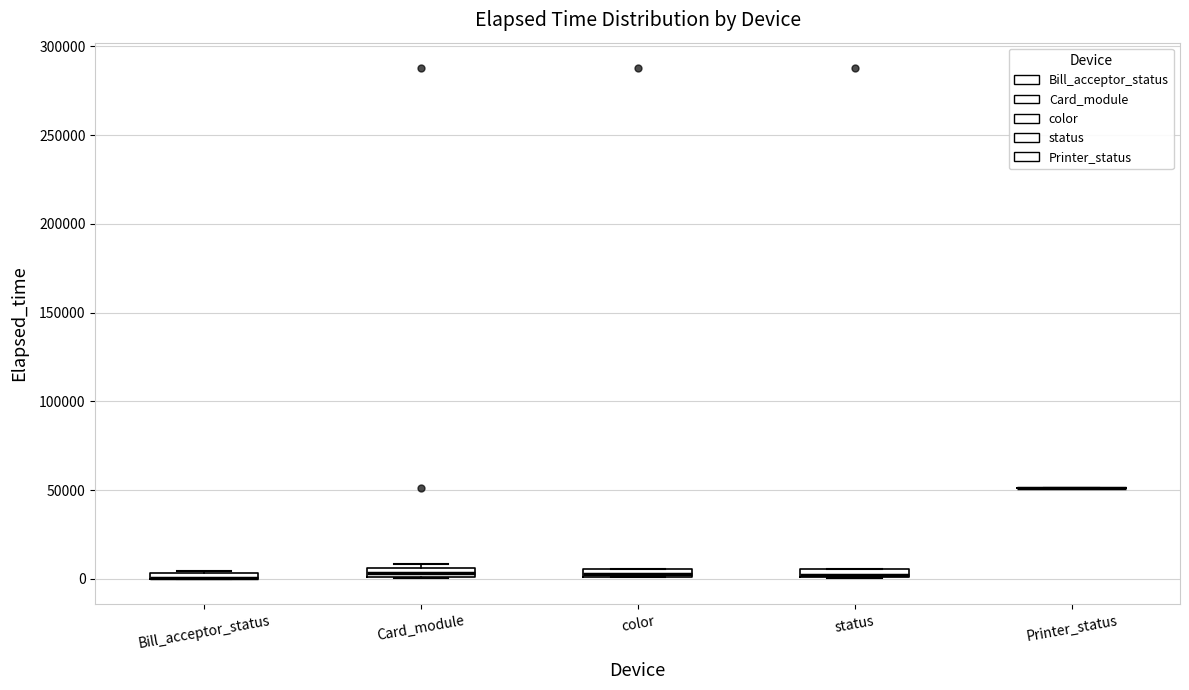

Where is the lower edge of the box for color on the y-axis? The values are not printed on the chart, so give them approximately, as read against the axis.

0